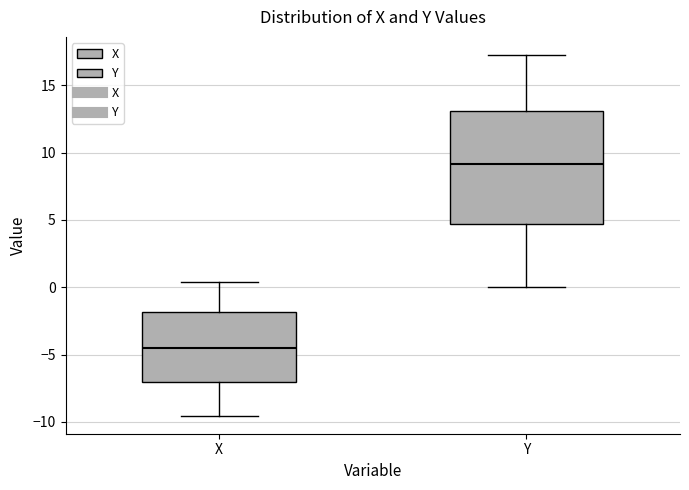

Which box's median line is the highest?

Y